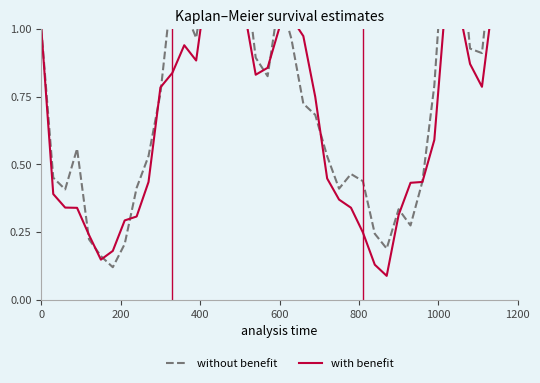

Does the chart have visible grid lines?

No